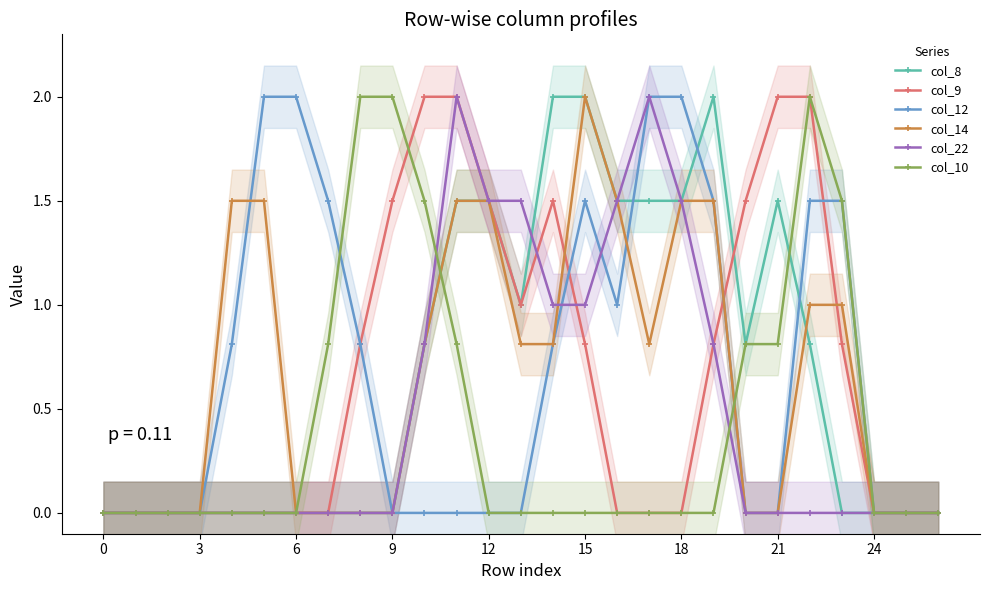

What are all the series names shown in the legend?

col_8, col_9, col_12, col_14, col_22, col_10